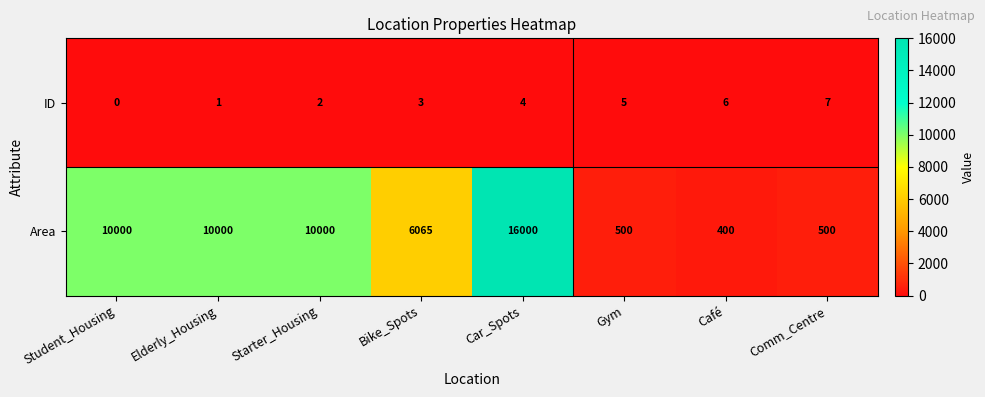

What is the sum of the Area values at Car_Spots and Comm_Centre?

16500